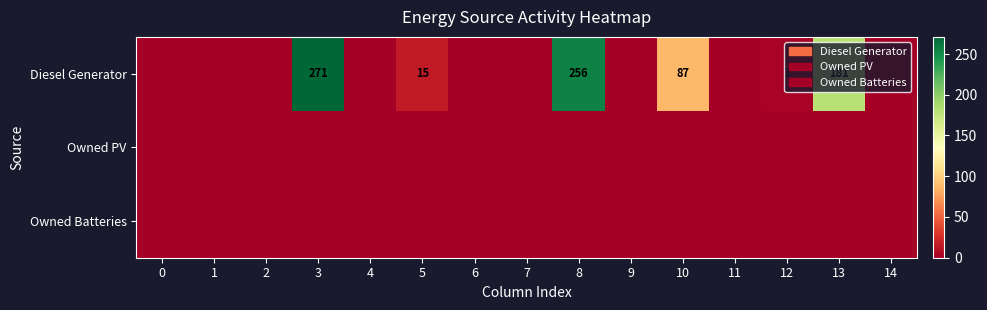

What is the difference between the Diesel Generator values at 12 and 13?

178